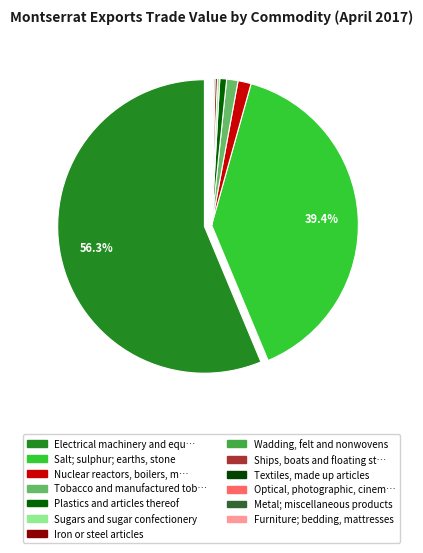

Rank the categories by value from lowest to highest.

Furniture; bedding, mattresses, Metal; miscellaneous products, Optical, photographic, cinematographic, Textiles, made up articles, Ships, boats and floating structures, Wadding, felt and nonwovens, Iron or steel articles, Sugars and sugar confectionery, Plastics and articles thereof, Tobacco and manufactured tobacco, Nuclear reactors, boilers, machinery, Salt; sulphur; earths, stone, Electrical machinery and equipment